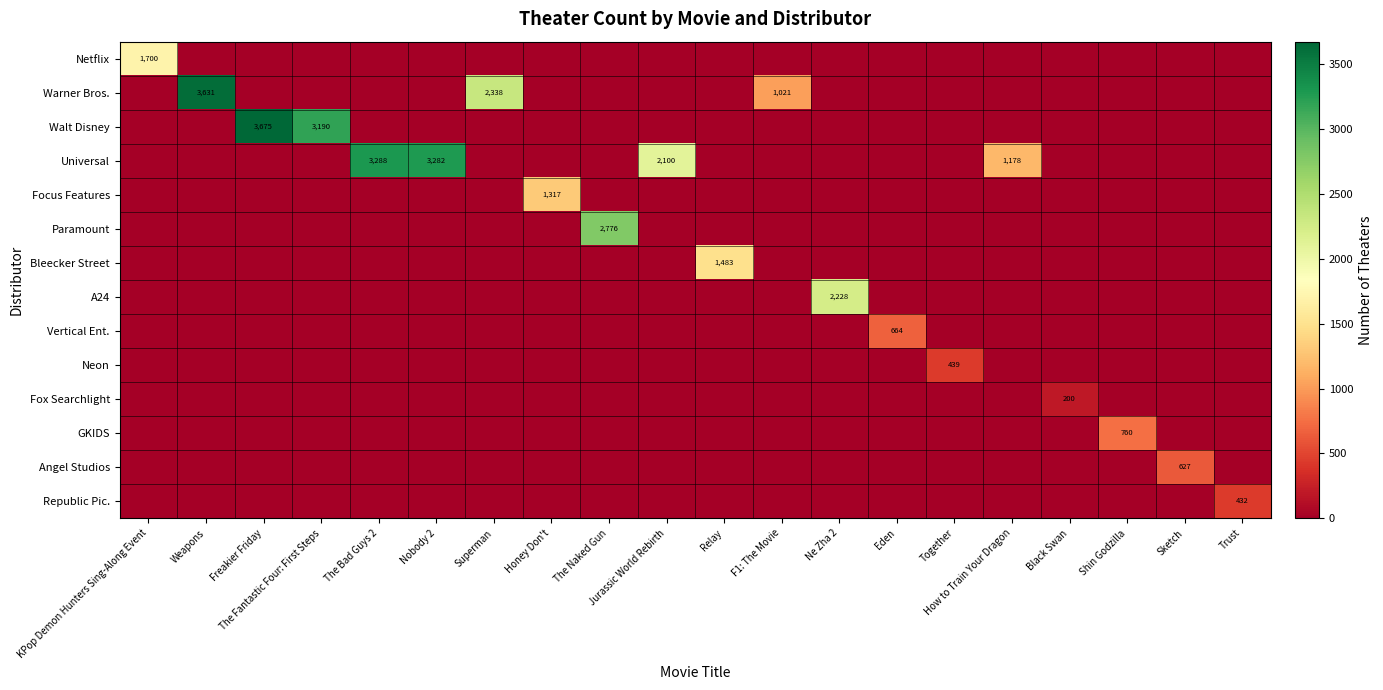

Reading right to left, transcribe all the data shown in this chart.

row_0: 0	0	0	0	0	0	0	0	0	0	0	0	0	0	0	0	0	0	0	1700
row_1: 0	0	0	0	0	0	0	0	1021	0	0	0	0	2338	0	0	0	0	3631	0
row_2: 0	0	0	0	0	0	0	0	0	0	0	0	0	0	0	0	3190	3675	0	0
row_3: 0	0	0	0	1178	0	0	0	0	0	2100	0	0	0	3282	3288	0	0	0	0
row_4: 0	0	0	0	0	0	0	0	0	0	0	0	1317	0	0	0	0	0	0	0
row_5: 0	0	0	0	0	0	0	0	0	0	0	2776	0	0	0	0	0	0	0	0
row_6: 0	0	0	0	0	0	0	0	0	1483	0	0	0	0	0	0	0	0	0	0
row_7: 0	0	0	0	0	0	0	2228	0	0	0	0	0	0	0	0	0	0	0	0
row_8: 0	0	0	0	0	0	664	0	0	0	0	0	0	0	0	0	0	0	0	0
row_9: 0	0	0	0	0	439	0	0	0	0	0	0	0	0	0	0	0	0	0	0
row_10: 0	0	0	200	0	0	0	0	0	0	0	0	0	0	0	0	0	0	0	0
row_11: 0	0	760	0	0	0	0	0	0	0	0	0	0	0	0	0	0	0	0	0
row_12: 0	627	0	0	0	0	0	0	0	0	0	0	0	0	0	0	0	0	0	0
row_13: 432	0	0	0	0	0	0	0	0	0	0	0	0	0	0	0	0	0	0	0